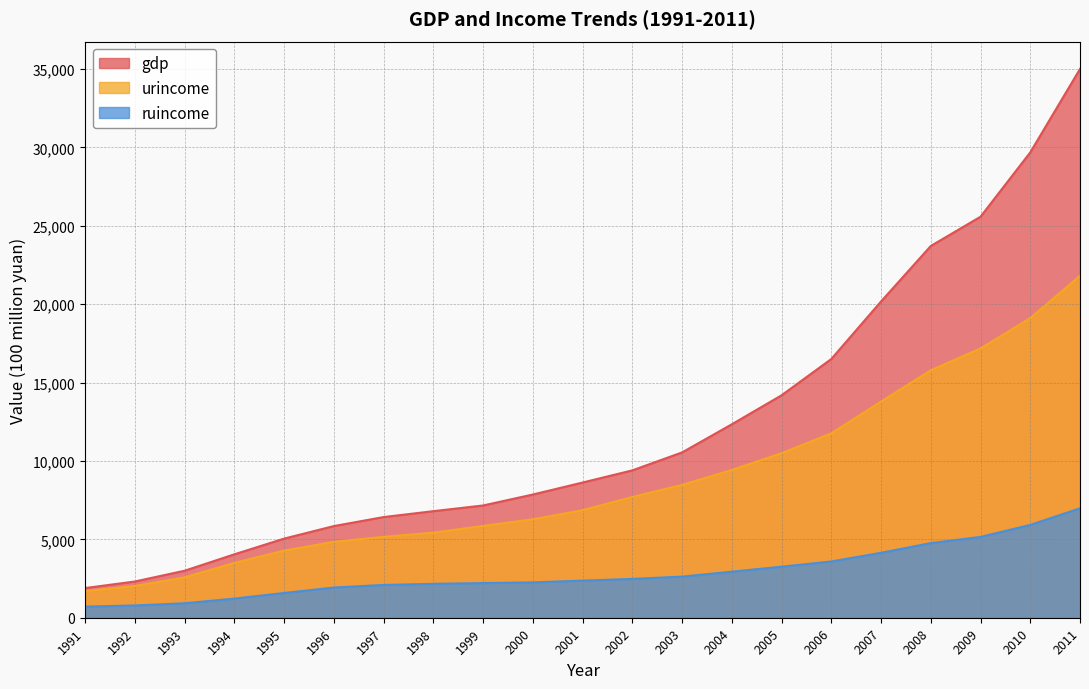

Where is gdp nearest to the value 18446?

2007